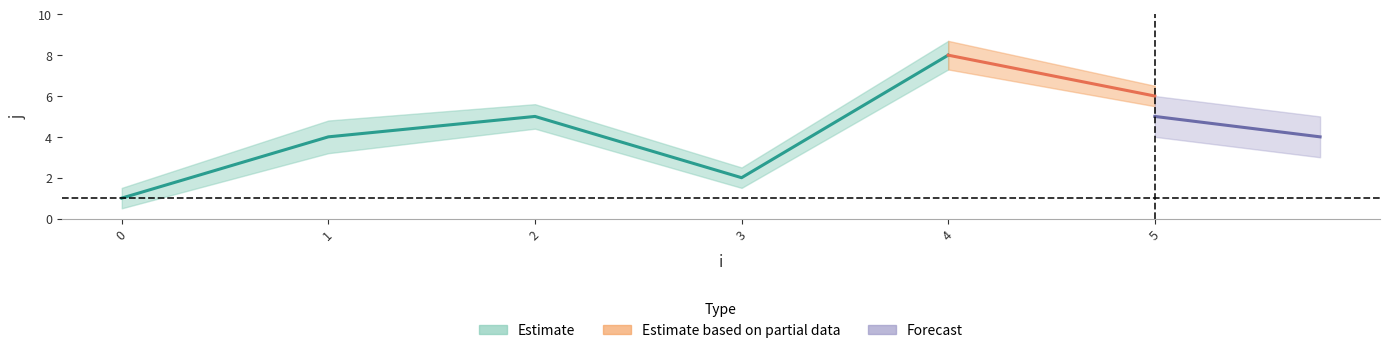

Is the value of x at 3 greater than the value of j at 3?

No